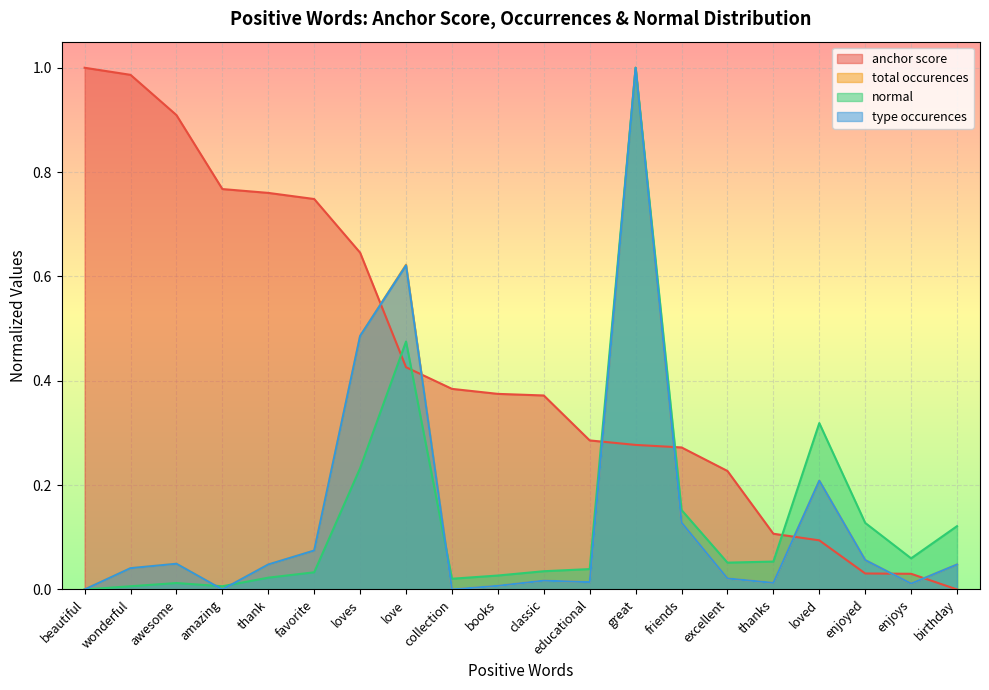

Between awesome and excellent, which series saw the biggest shift?

anchor score